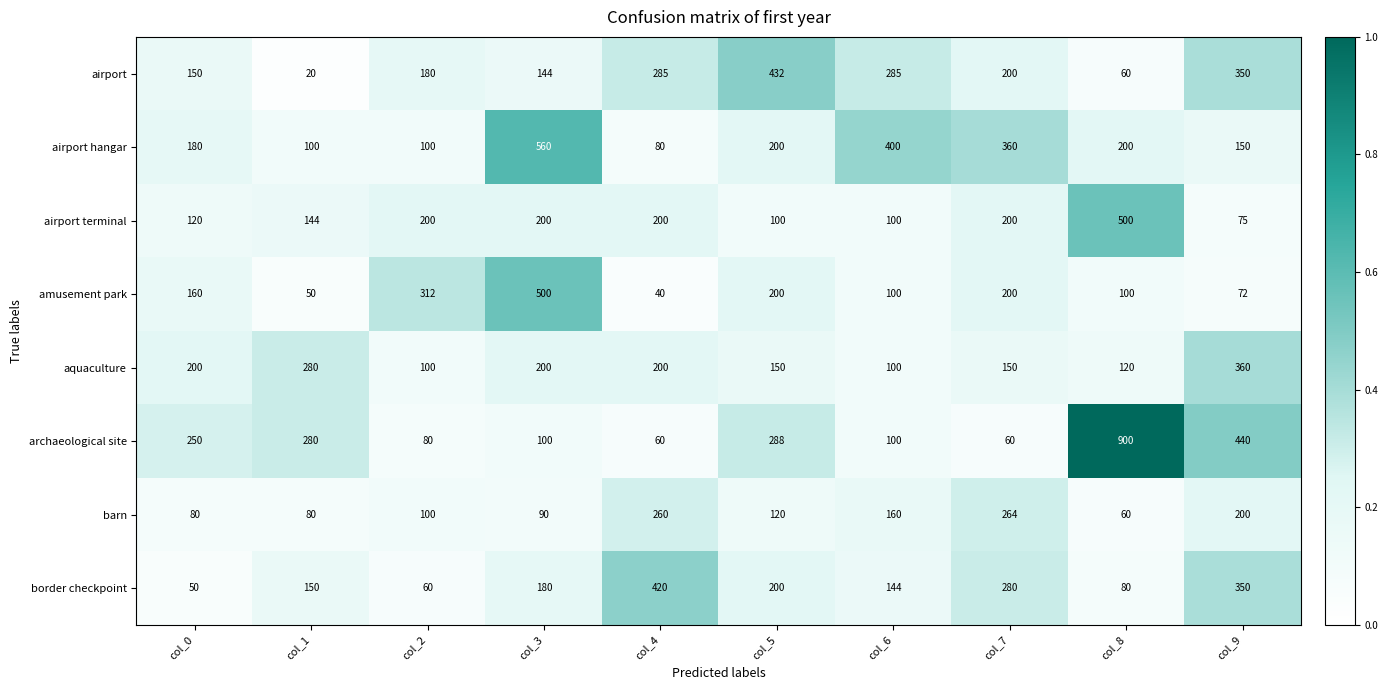

What is the sum of all amusement park values?

1734